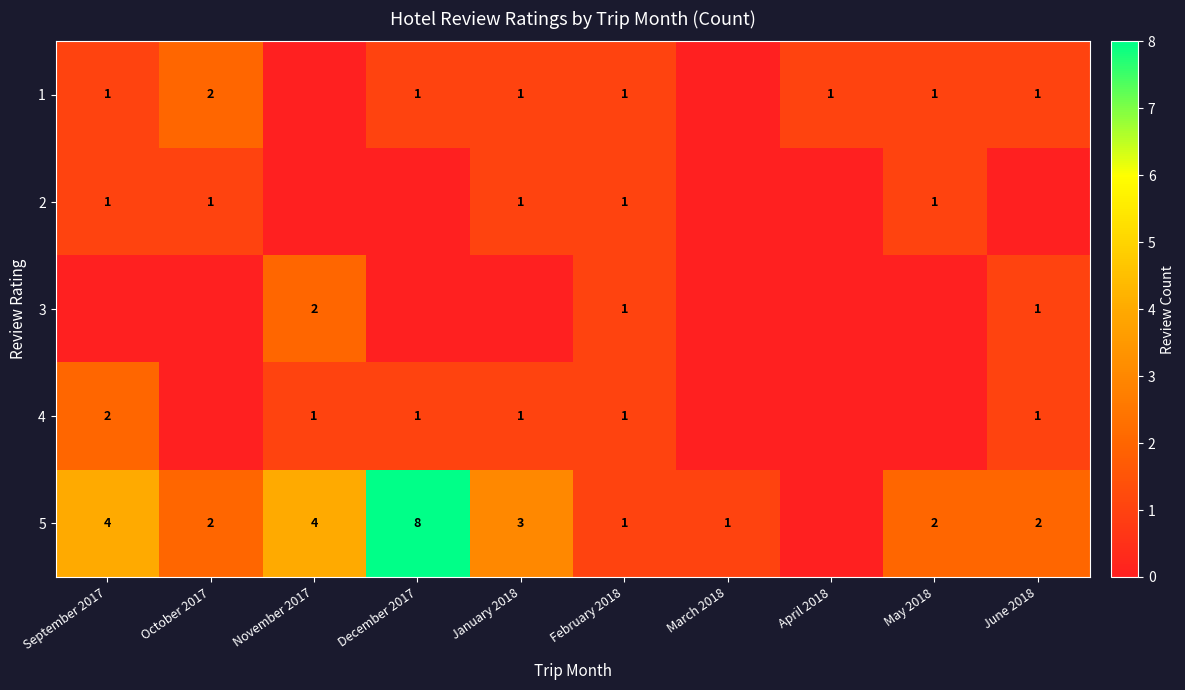

The 1 series shows 1 at January 2018. True or false?

True